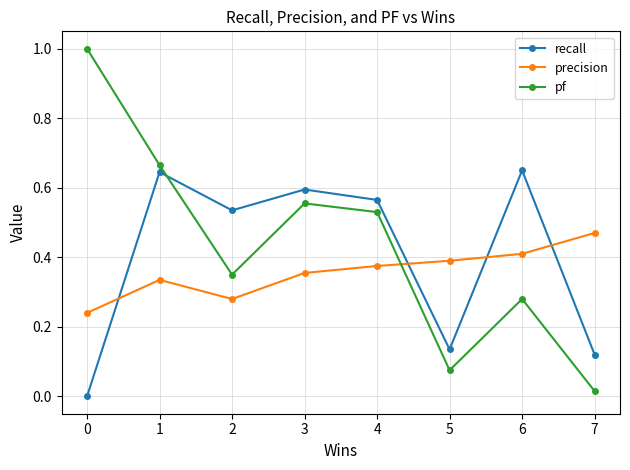

Count the recall values in the range 0 to 1.

8